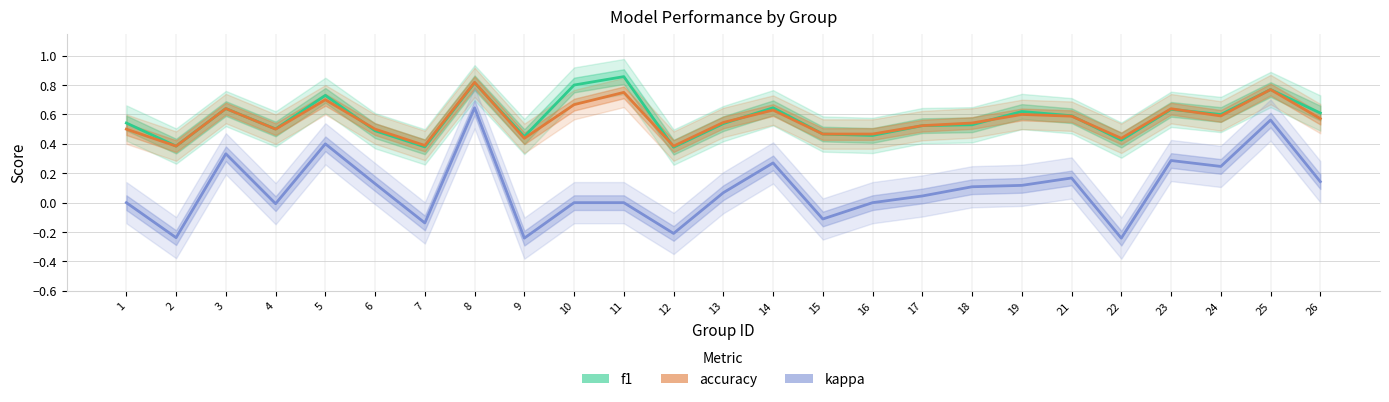

True or false: f1 and kappa intersect in this chart.

False